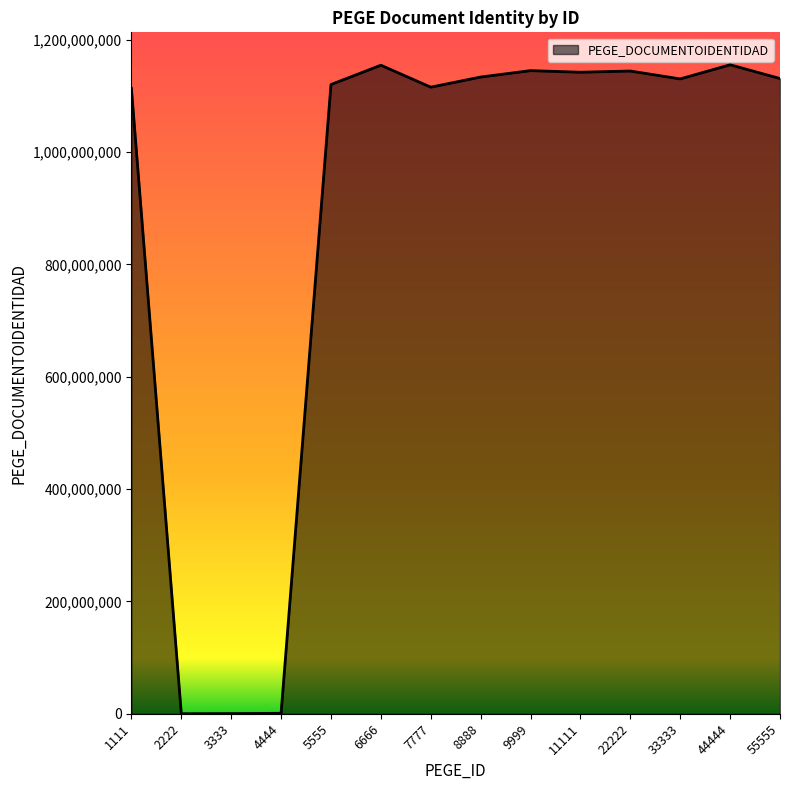

Is it true that the value at 5555 is 540373875?

False